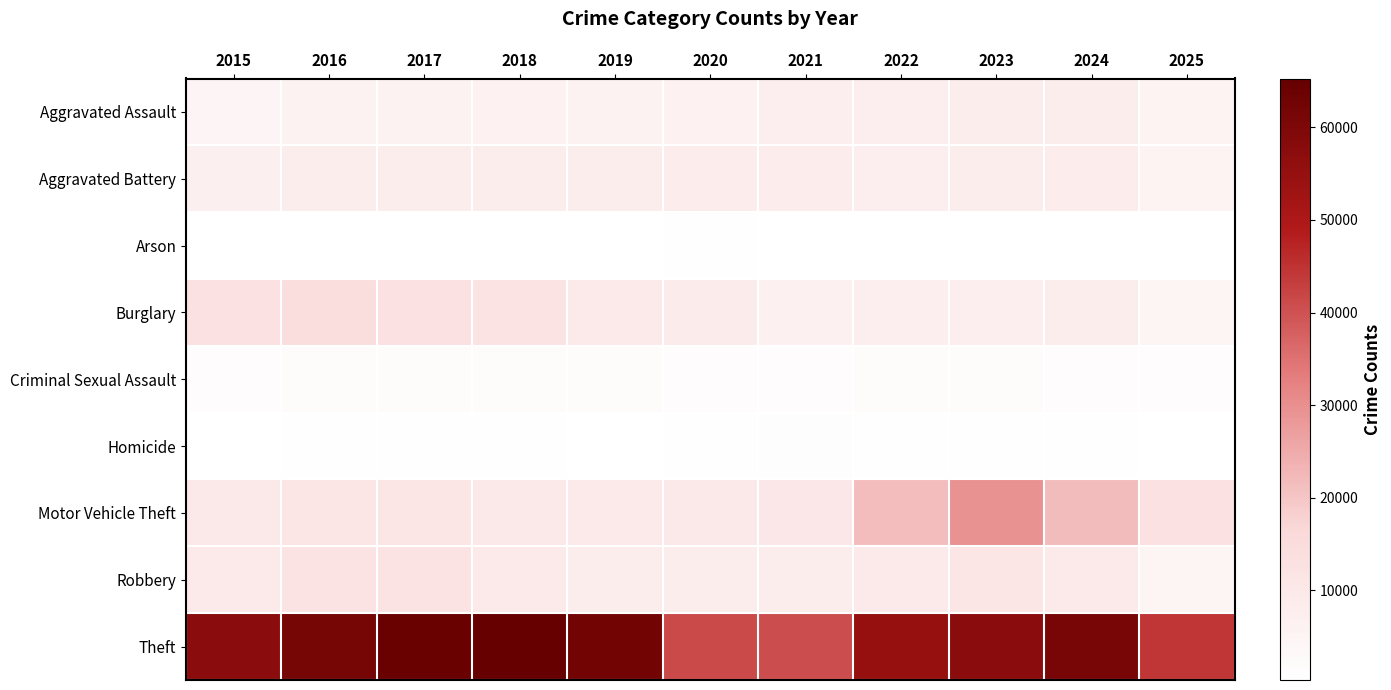

How many distinct data groups are displayed?

9